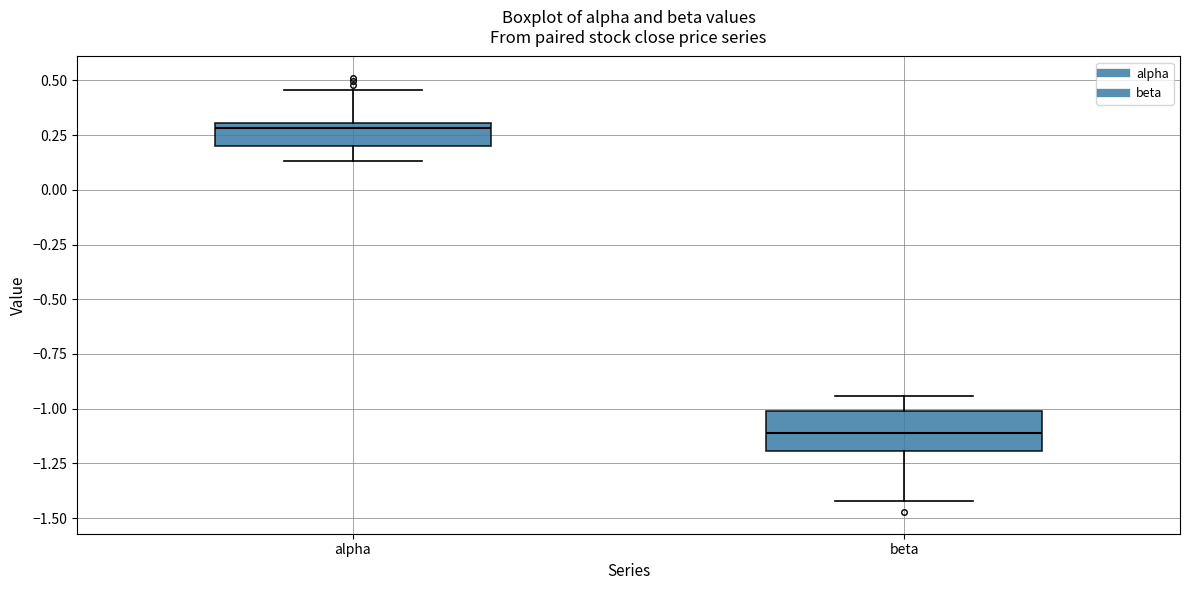

Reading left to right, read every box against the y-axis: the position of its median line, the range the box covers, and the ends of its whiskers. The values are not printed on the chart, so give them approximately, as read against the axis.

alpha: median 0.30 (just below the box's upper edge), box 0.20 to 0.30, whiskers 0.15 to 0.45
beta: median -1.10, box -1.20 to -1.00, whiskers -1.40 to -0.95